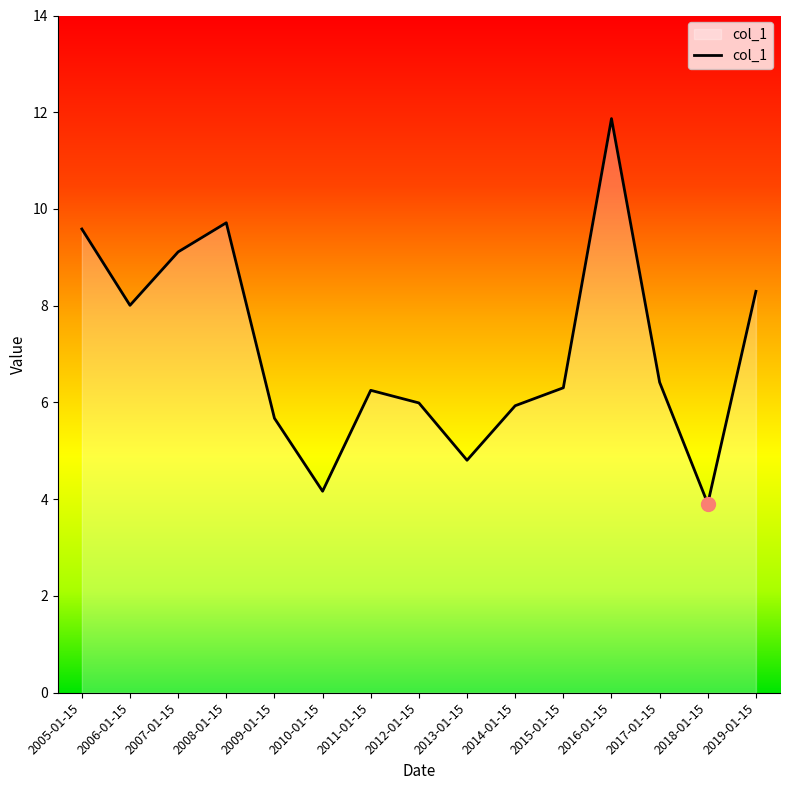

What is the sum of all values?

106.0